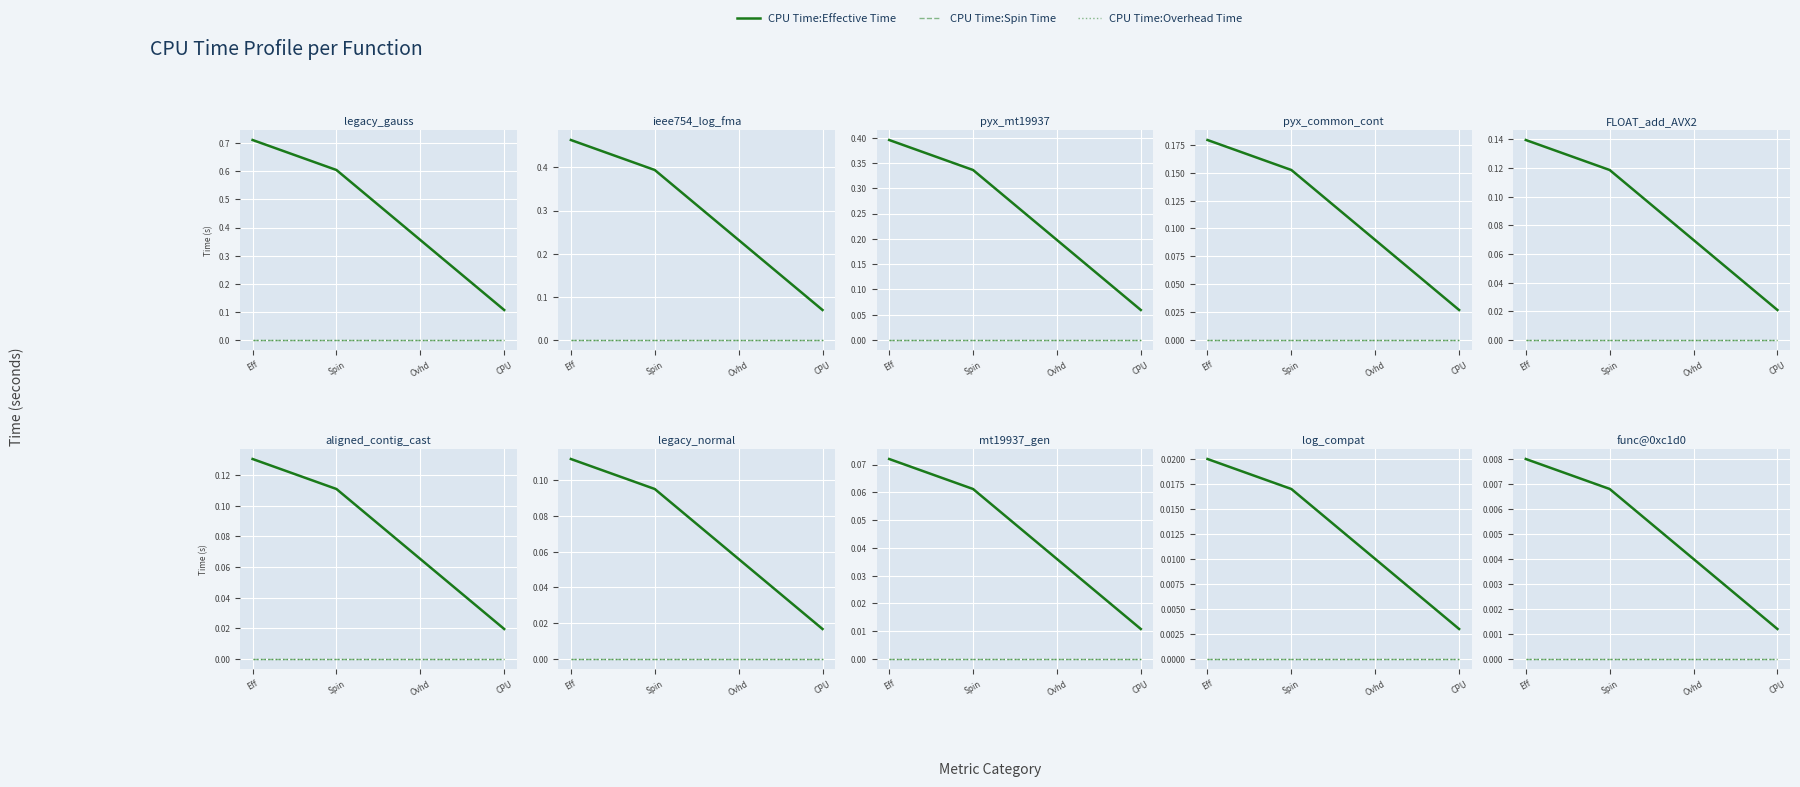

Between Spin and Eff, which is larger?

Eff